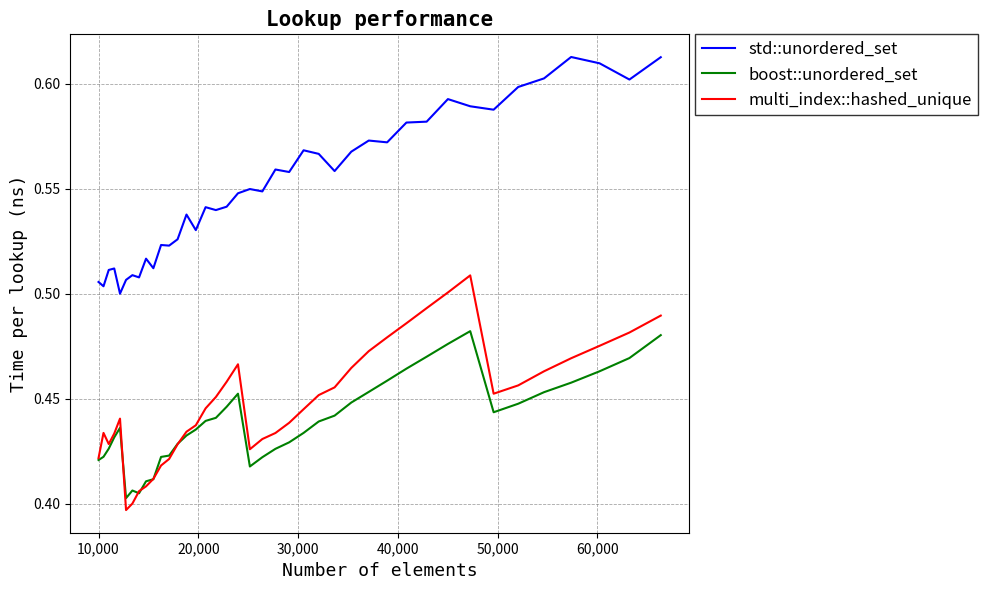

Rank the series by their maximum value, from lowest to highest.

boost::unordered_set, multi_index::hashed_unique, std::unordered_set